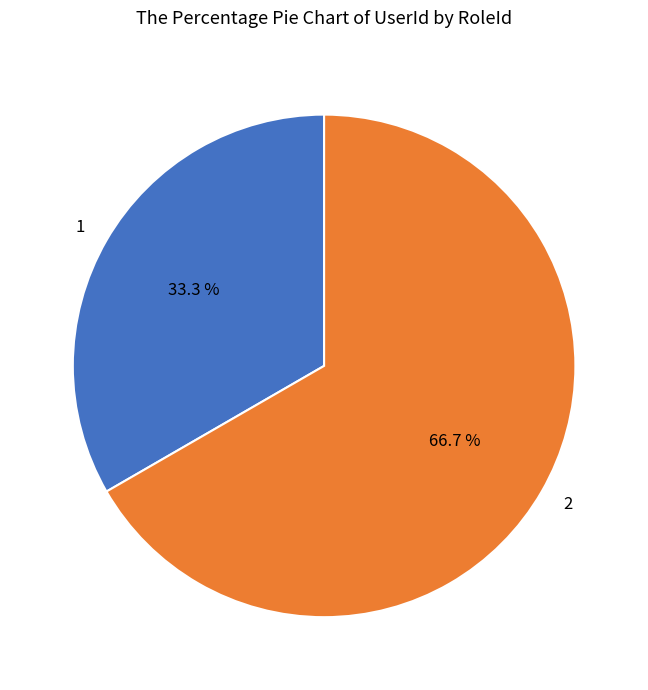

What percentage is the 1 slice, to the nearest percent?

33%